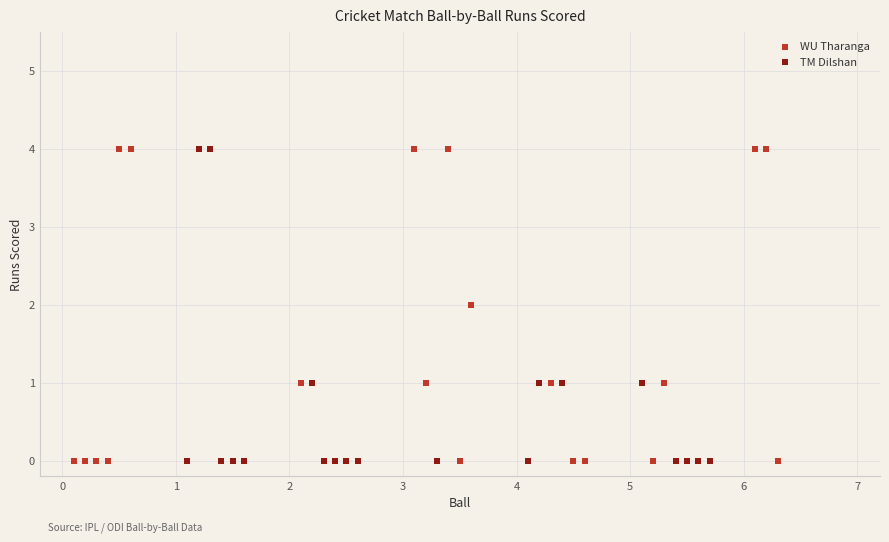

What are all the series names shown in the legend?

WU Tharanga, TM Dilshan